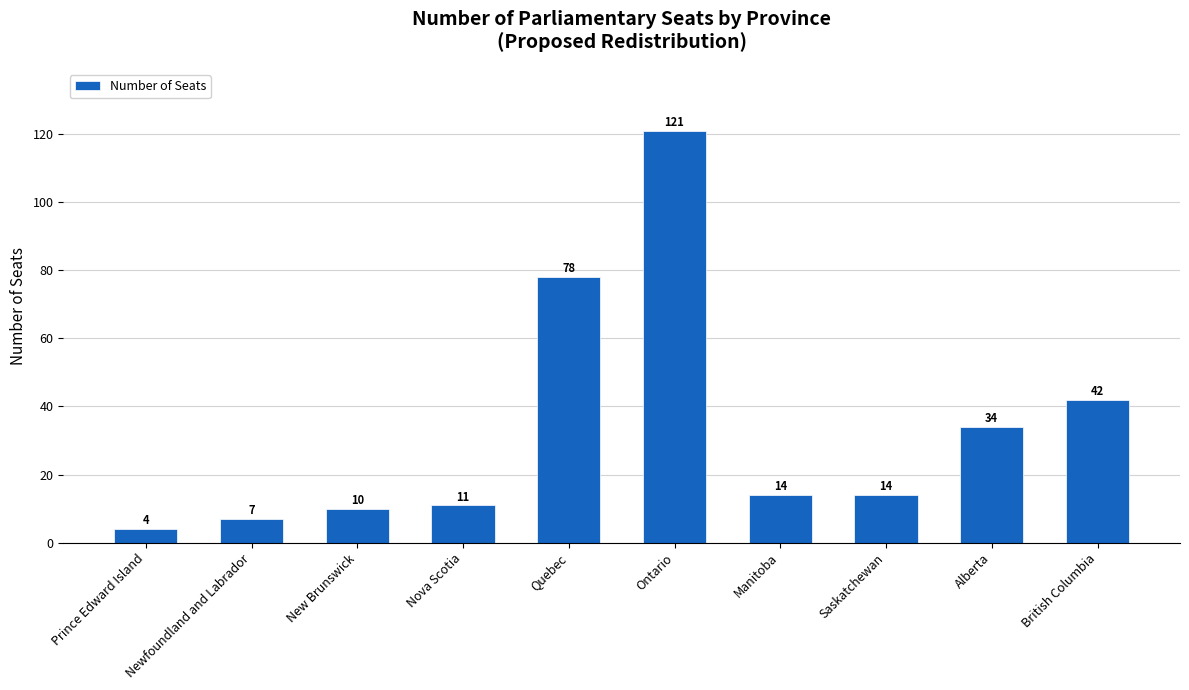

How many data points does each series have?

10